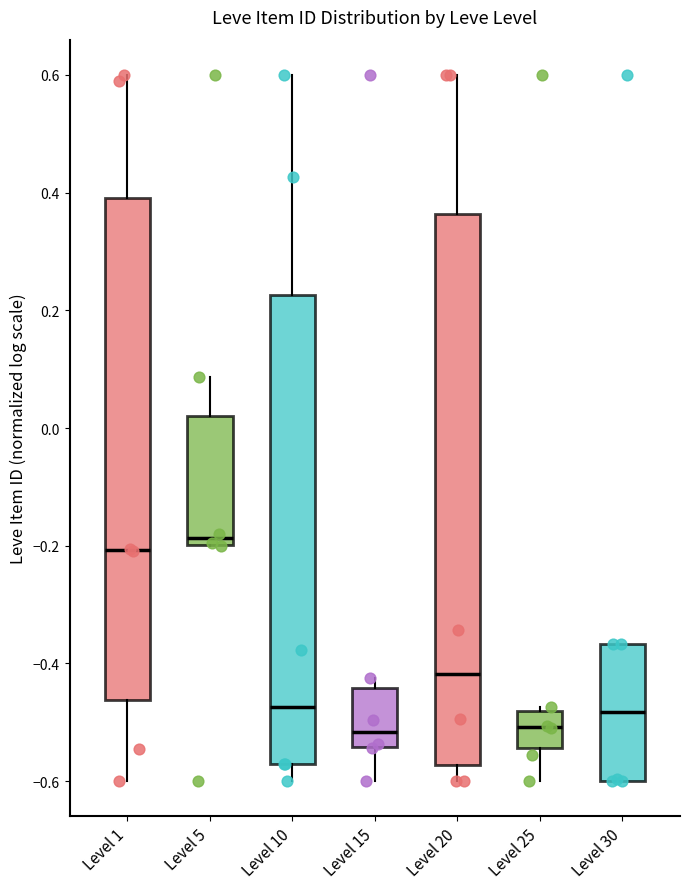

Which box is the tallest, from its lower edge to its upper edge?

Level 20